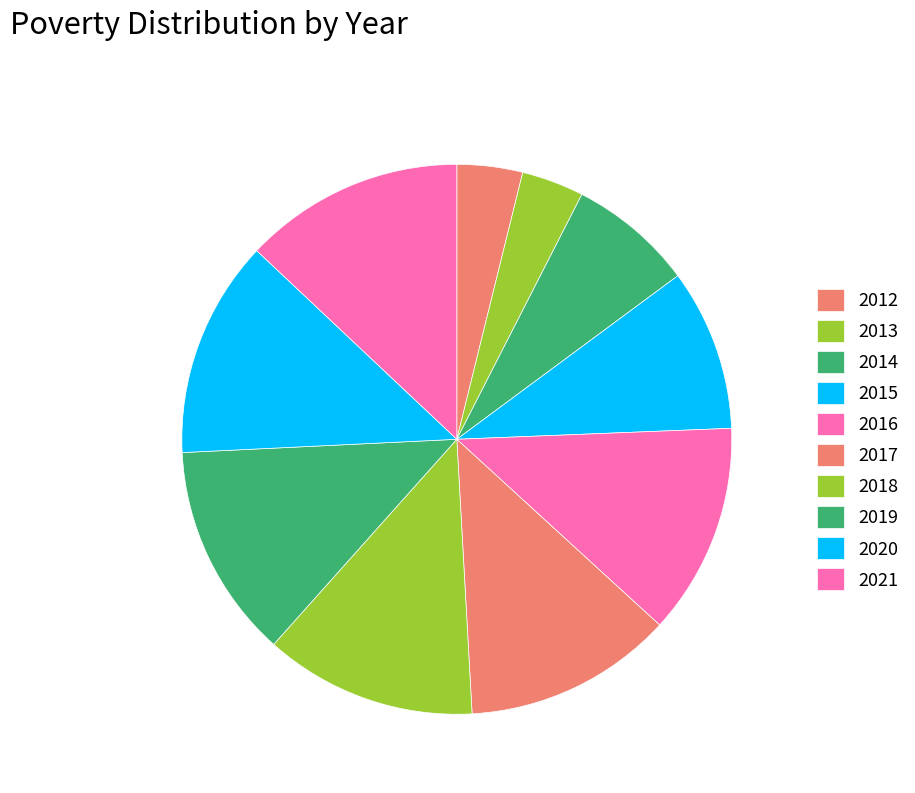

What is the change in value from 2013 to 2021?

+384